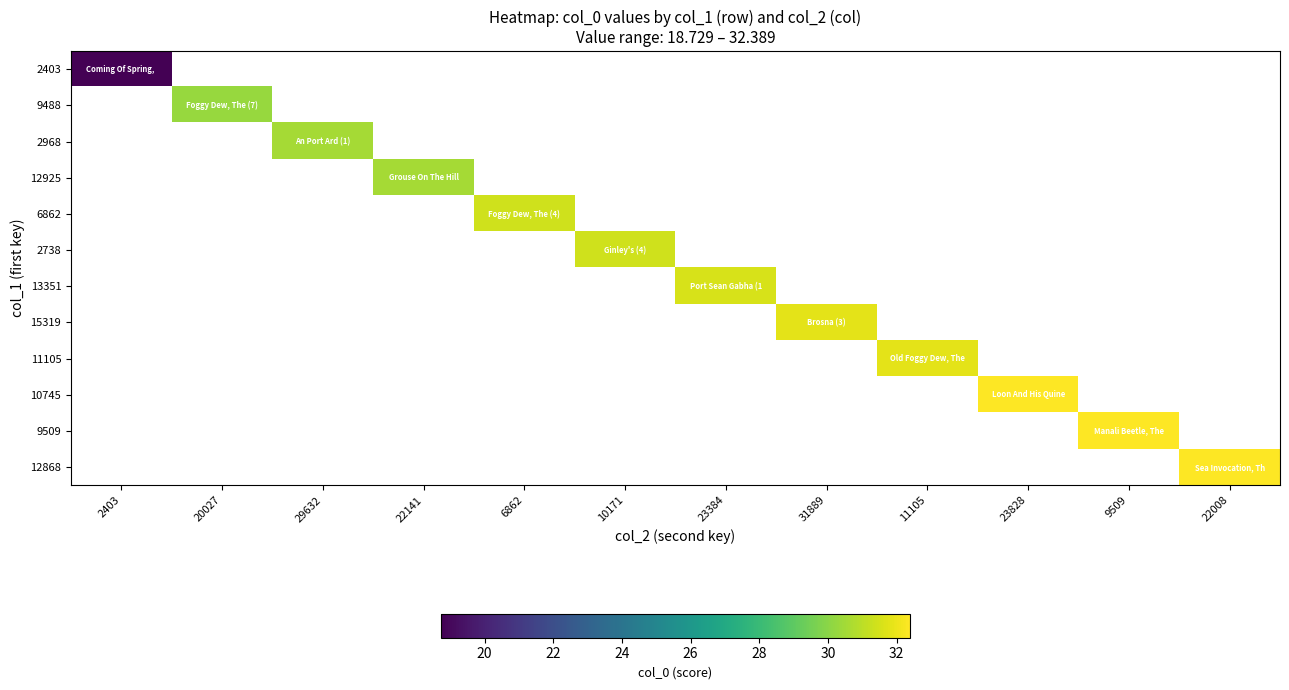

What is the greatest value displayed?

32.4